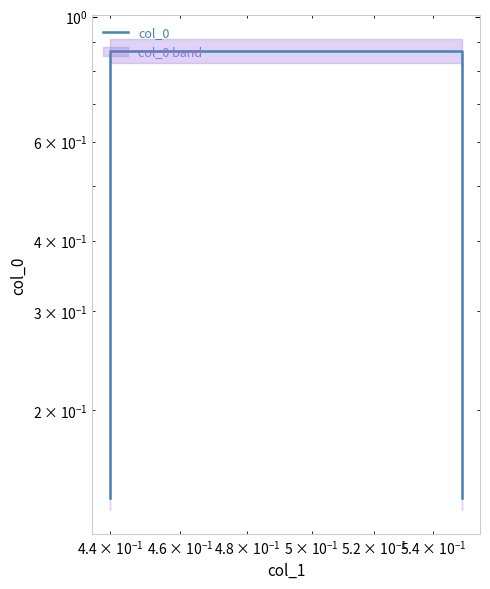

Reading right to left, transcribe all the data shown in this chart.

0.1	0.9	0.9	0.1